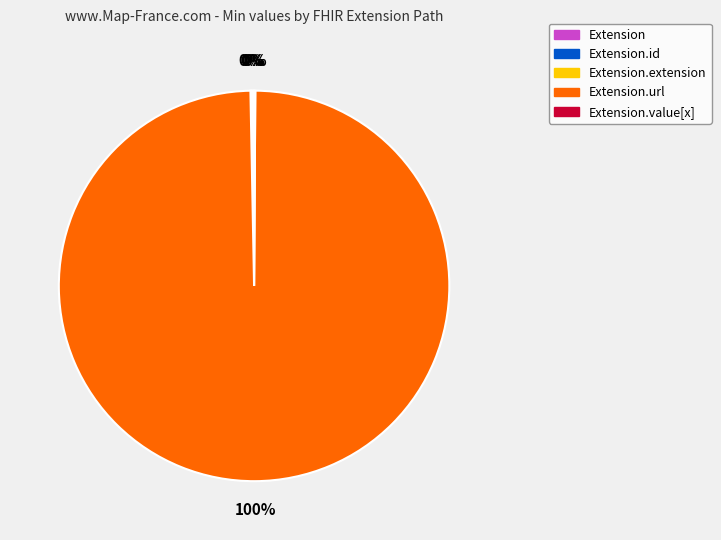

To the nearest percent, what is the average slice percentage?

20%